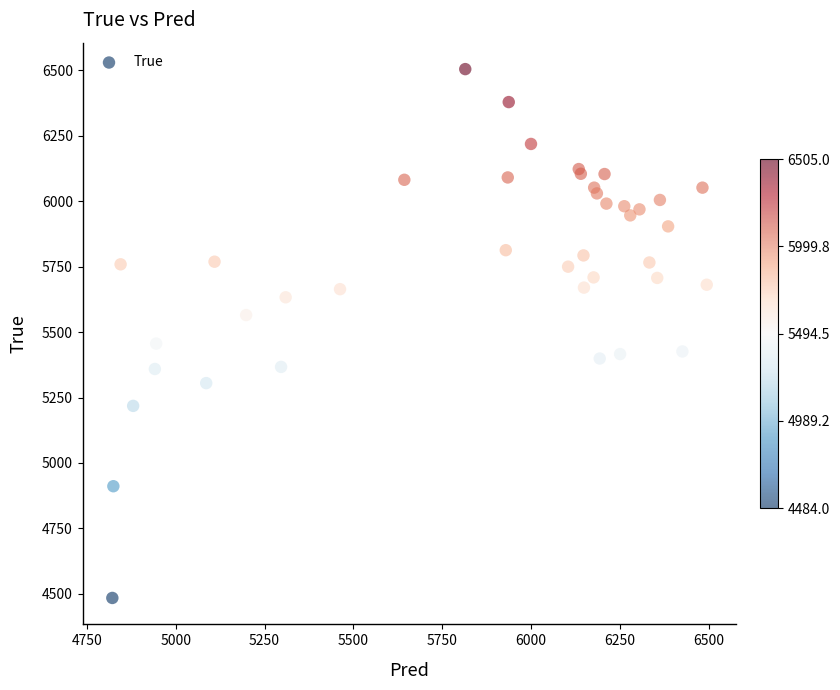

What Y value in the scatter plot is closest to 5494?

5456